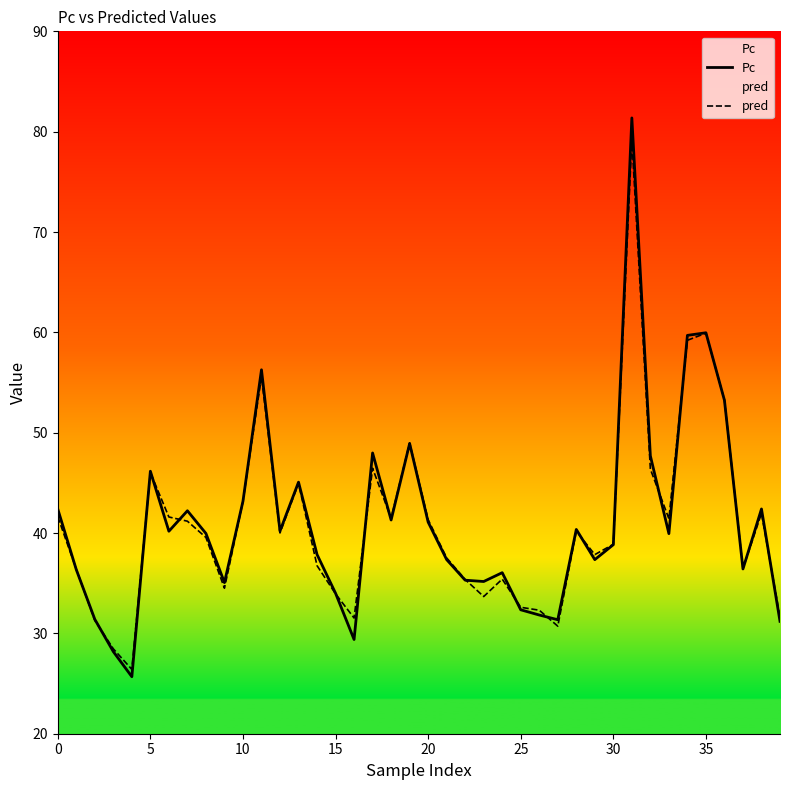

In Pc, how many points are higher than both neighbors (excluding endpoints)?

11